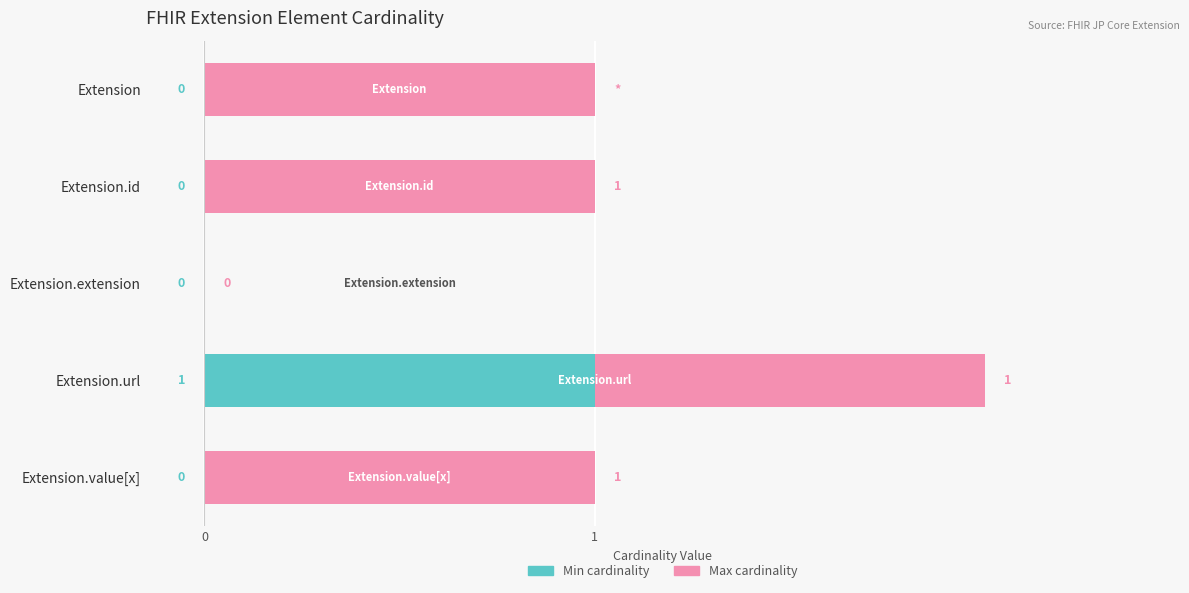

Which category has the highest value in the Min cardinality series?

Extension.url